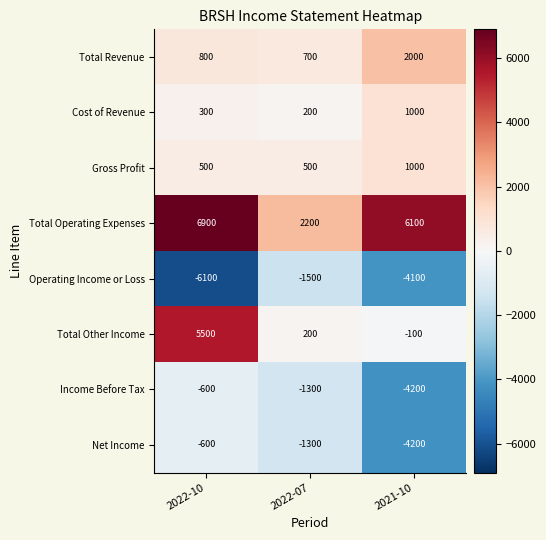

Which series changed the most between 2022-10 and 2021-10?

Total Other Income